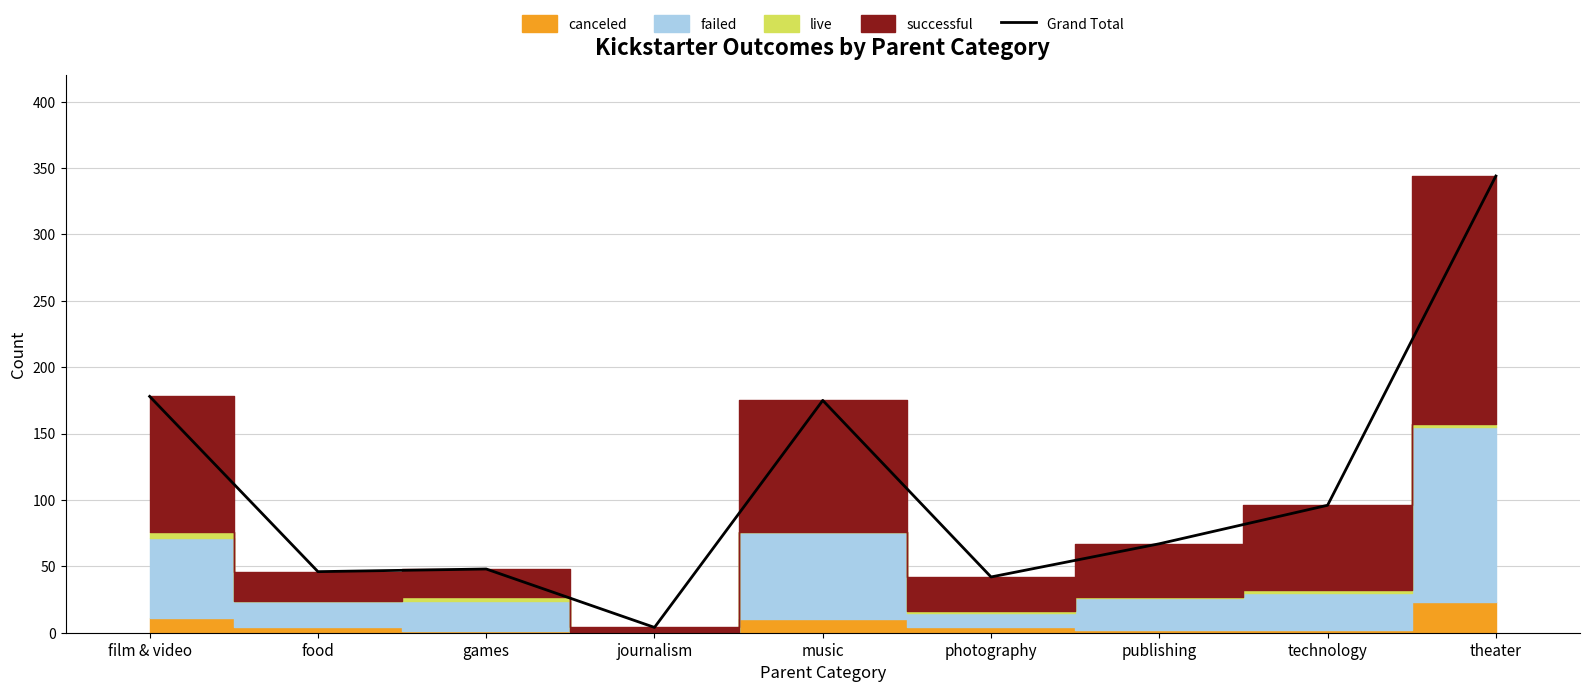

What is the sum of the values at photography and publishing?

109